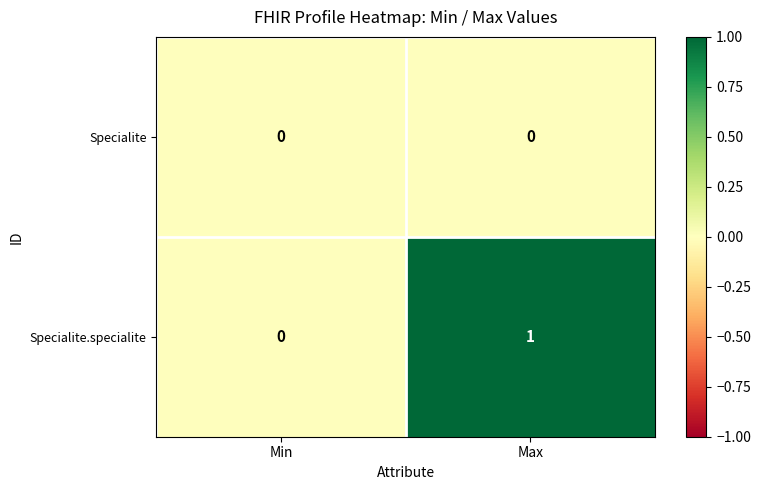

Which series has the largest total across all categories?

Specialite.specialite